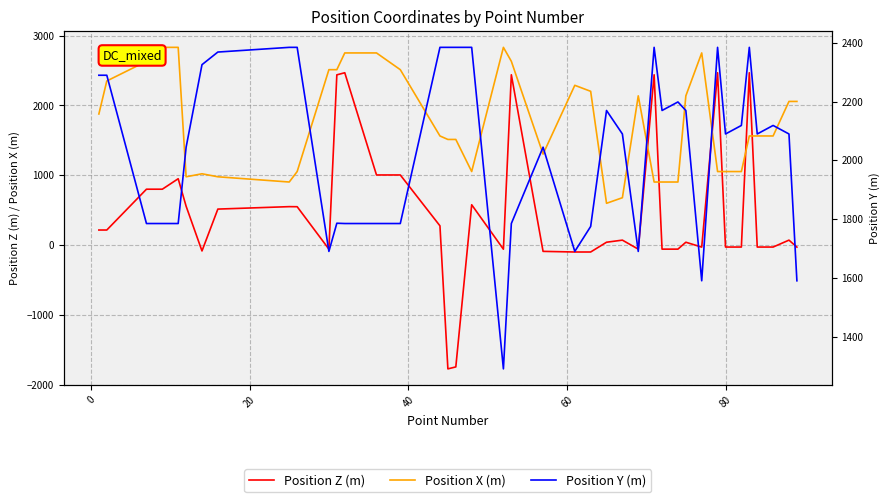

After their last crossing, which series has the higher values: Position X (m) or Position Z (m)?

Position X (m)